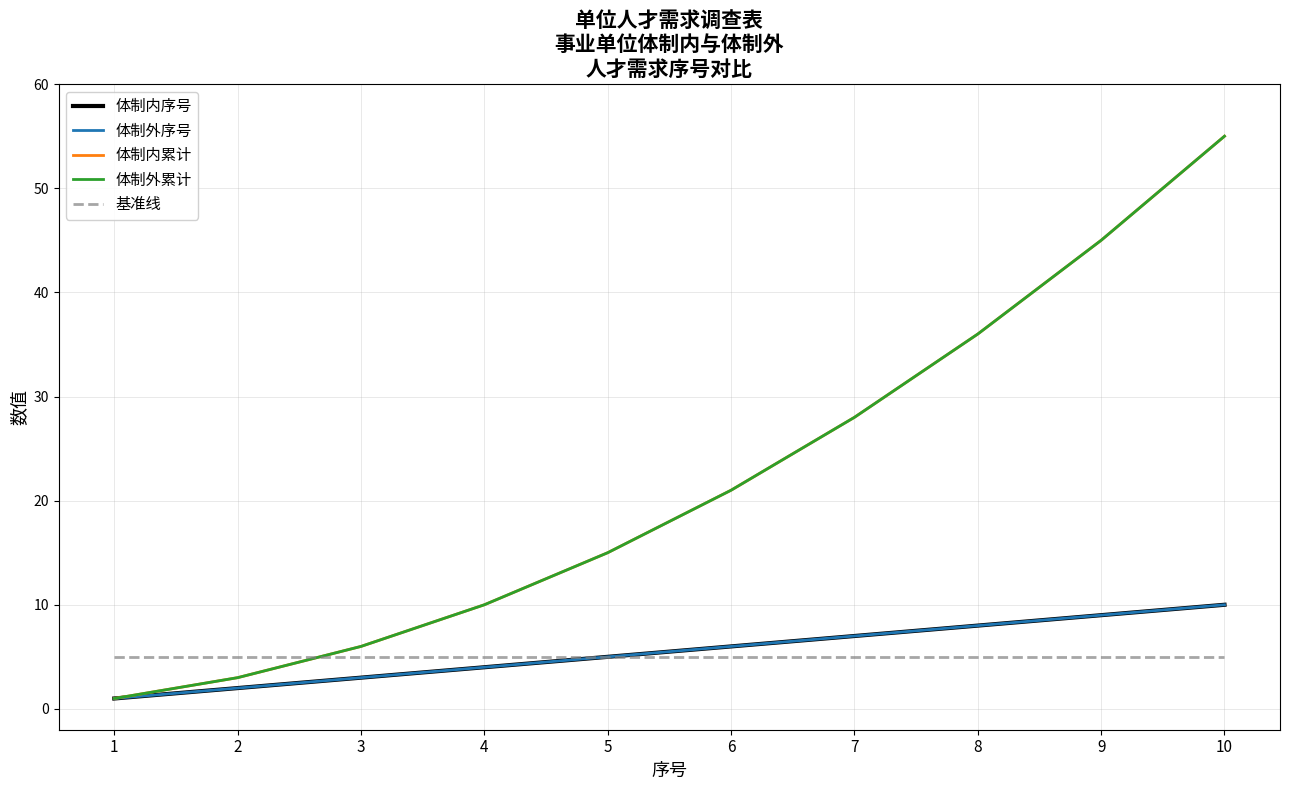

Is this an area chart (filled region under the line)?

No